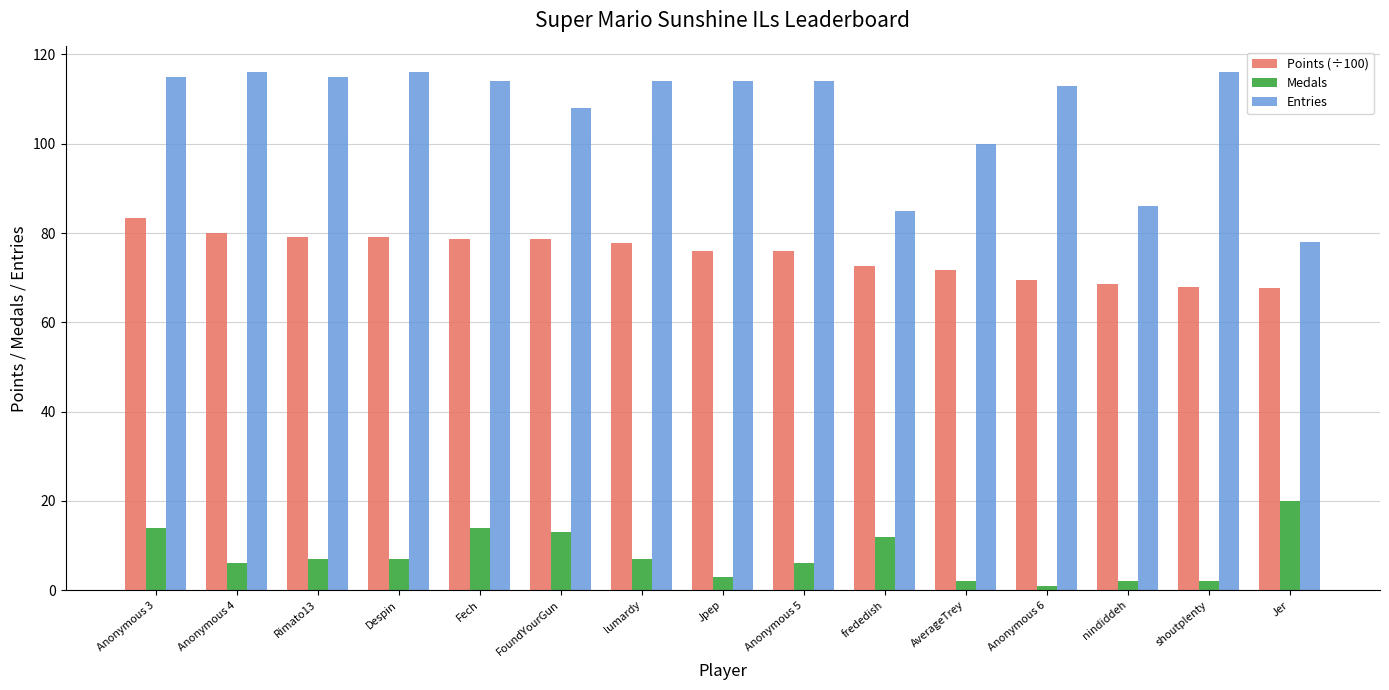

What is the label of the 15th bar from the right?

Anonymous 3